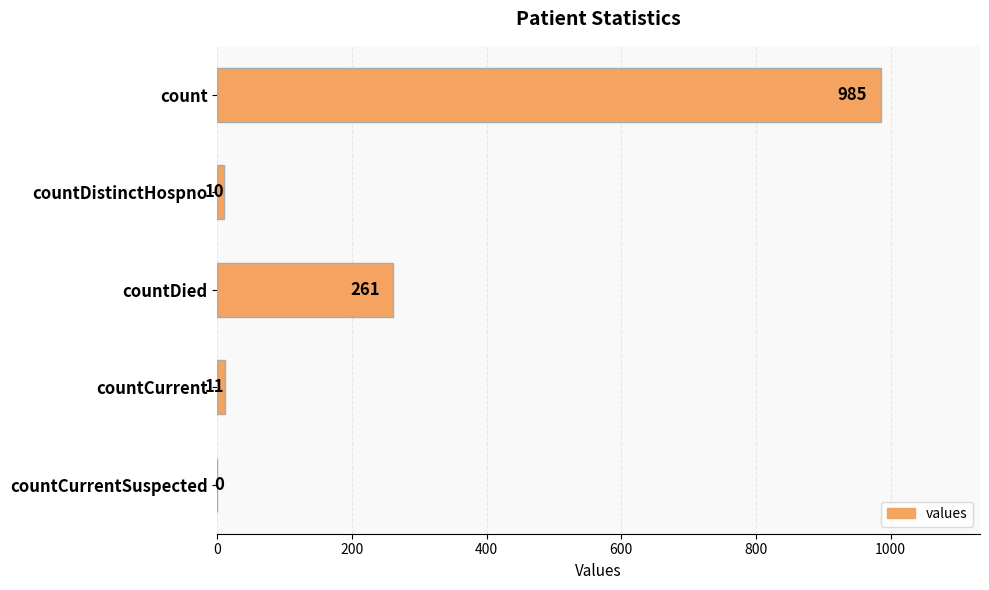

True or false: the data shows 261 at countDied.

True